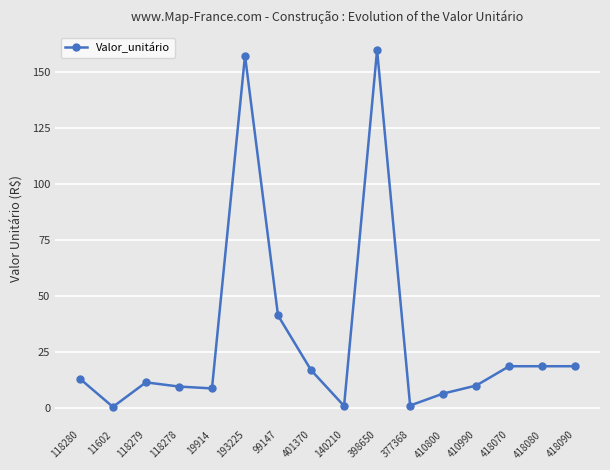

Read the value at 193225.

157.5